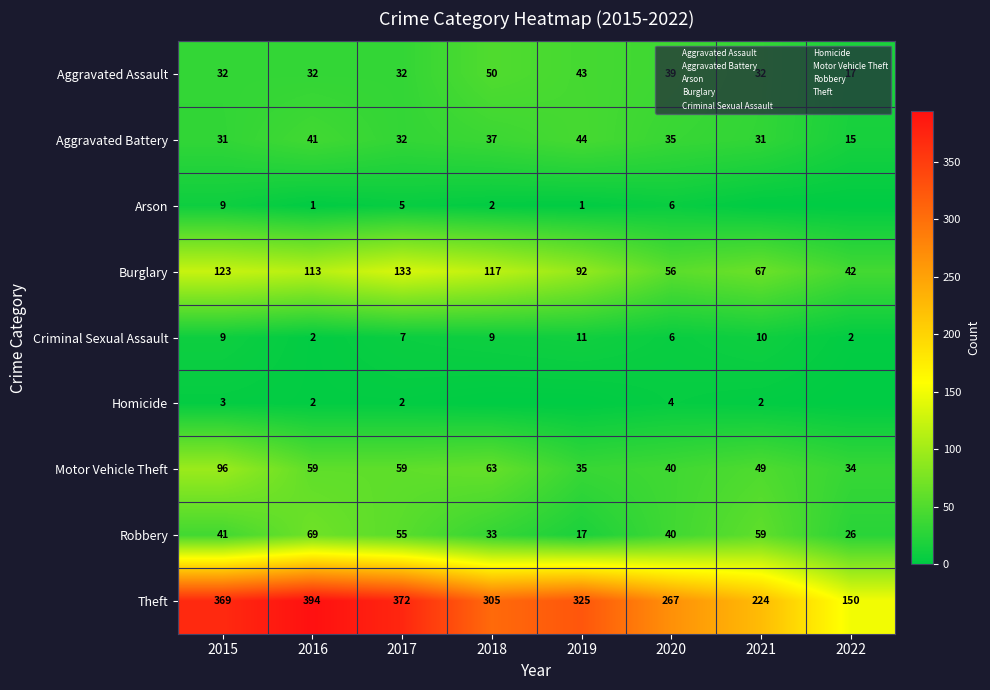

The value of Motor Vehicle Theft at 2016 is 79. True or false?

False